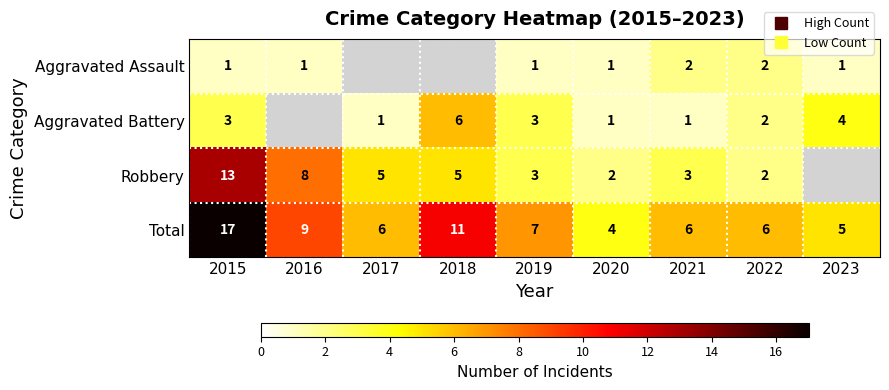

At which label is Total closest to 10?

2016